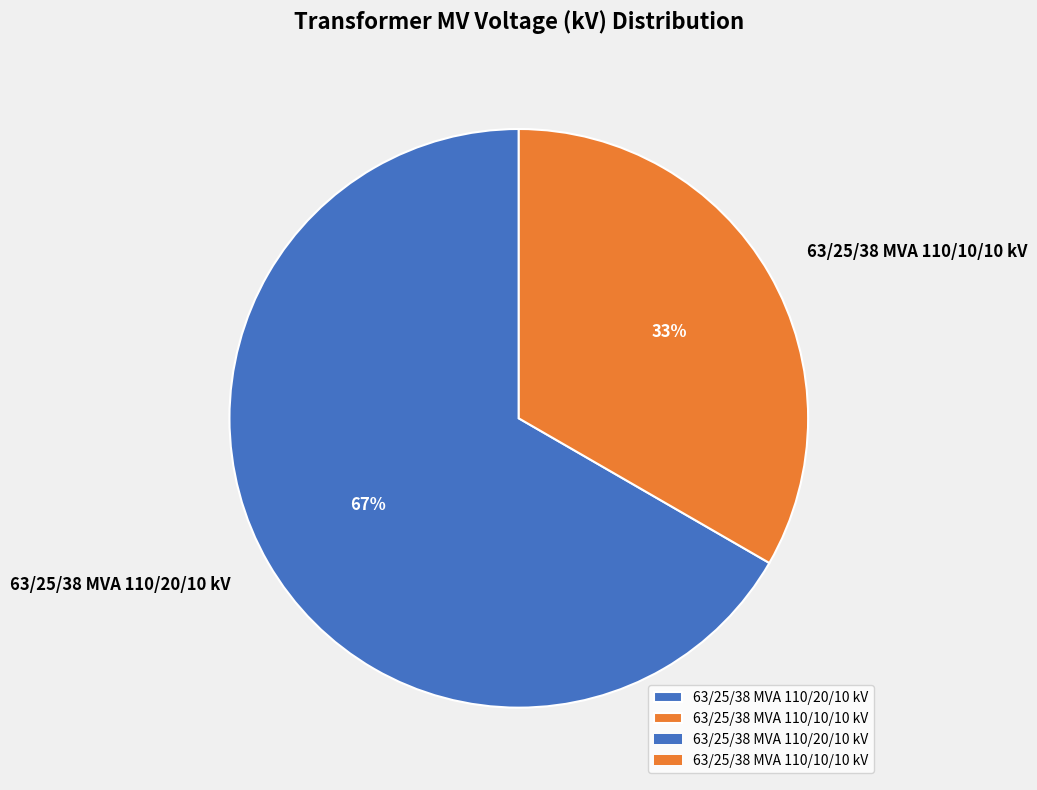

Rank the categories by value from highest to lowest.

63/25/38 MVA 110/20/10 kV, 63/25/38 MVA 110/10/10 kV